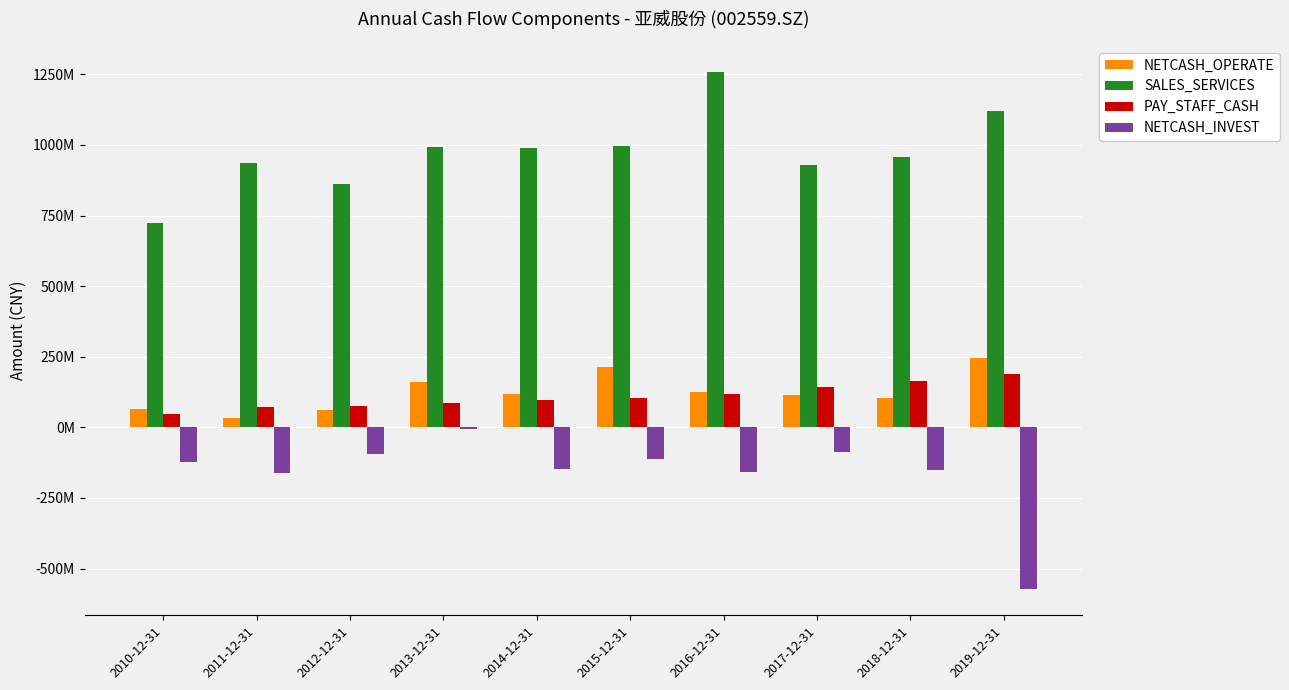

Does the chart contain stacked bars?

No